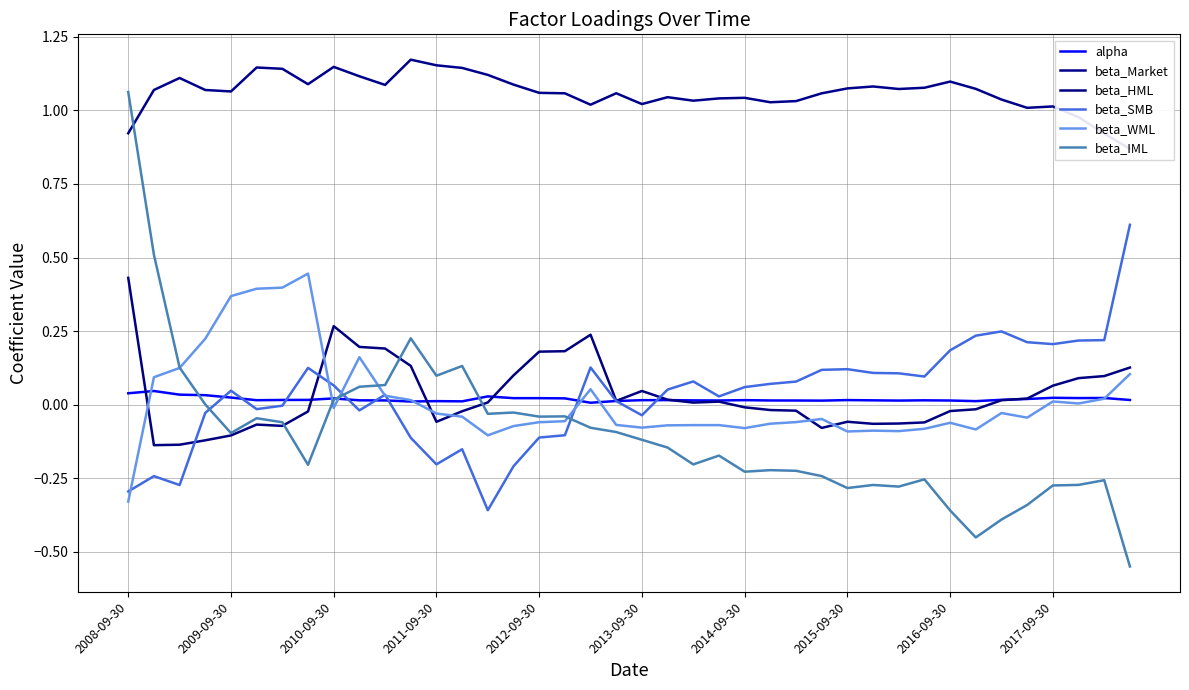

The value of beta_SMB at 2017-09-30 is 0.2. True or false?

True